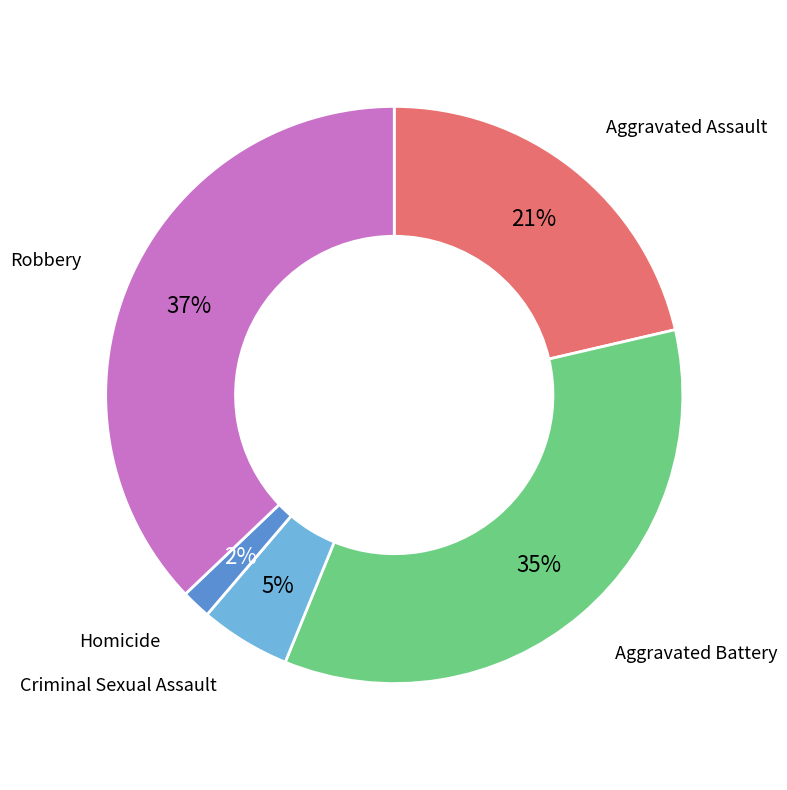

Is there any slice that represents more than half of the pie?

No